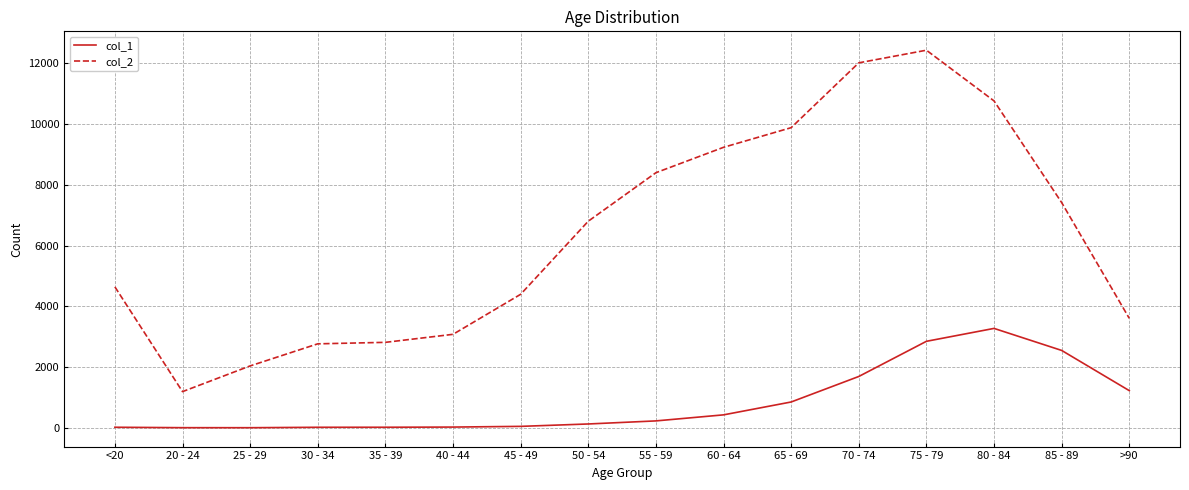

What is the total value across all series at 25 - 29?

2041